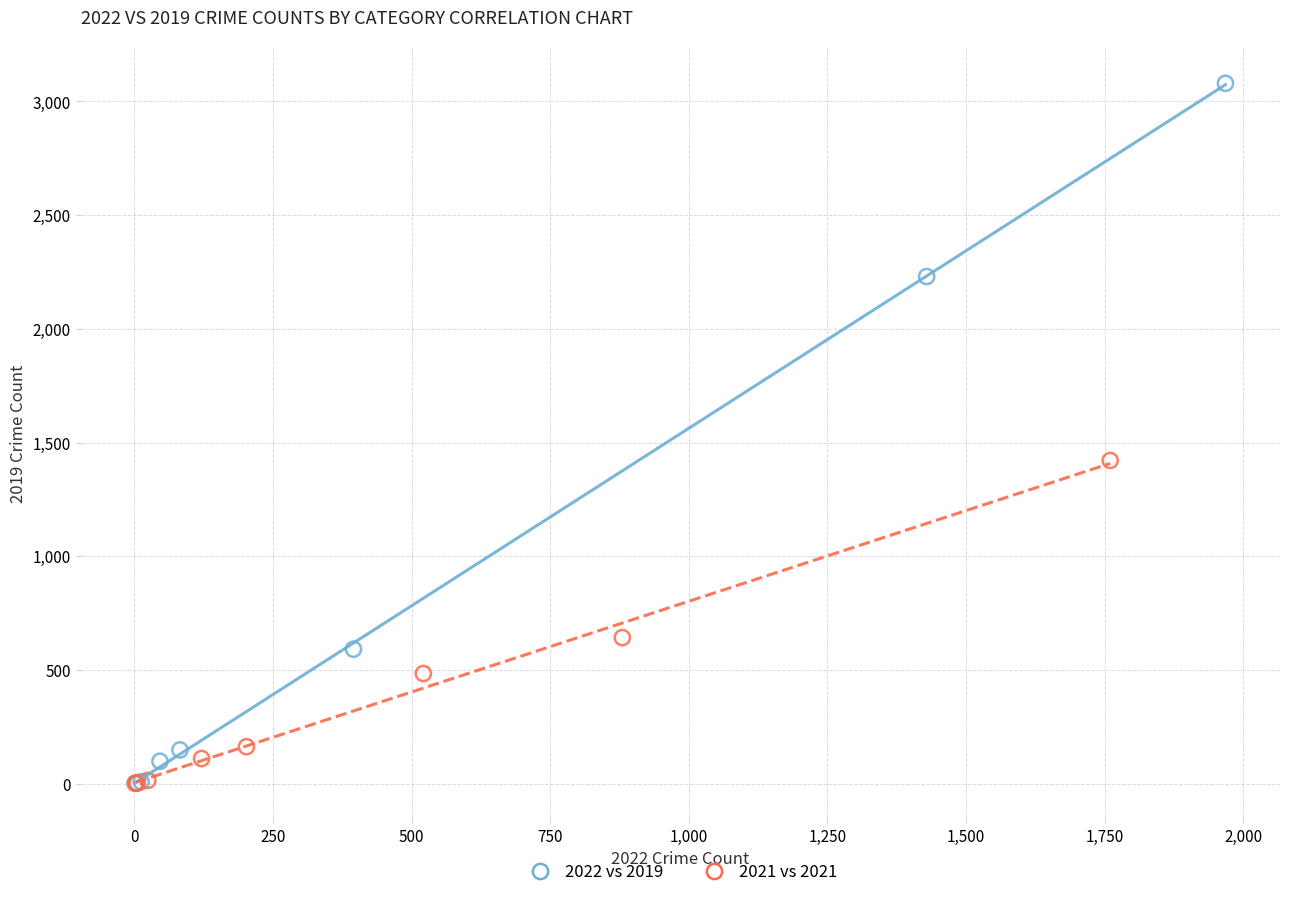

Which series has the widest spread of Y values?

2022 vs 2019